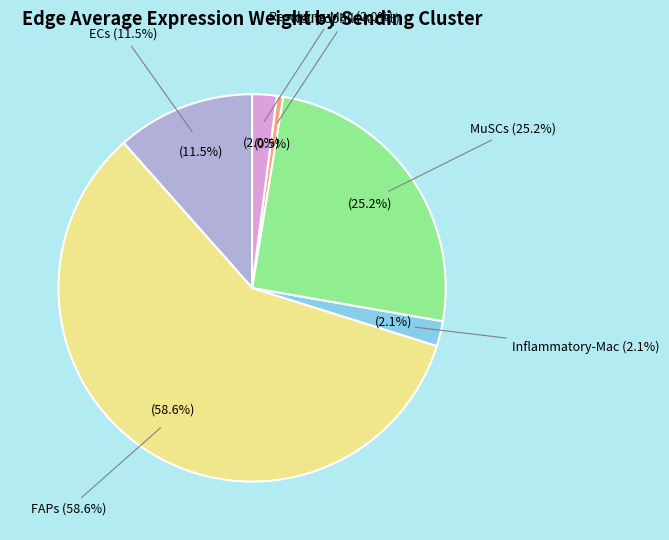

Which category accounts for the majority?

FAPs